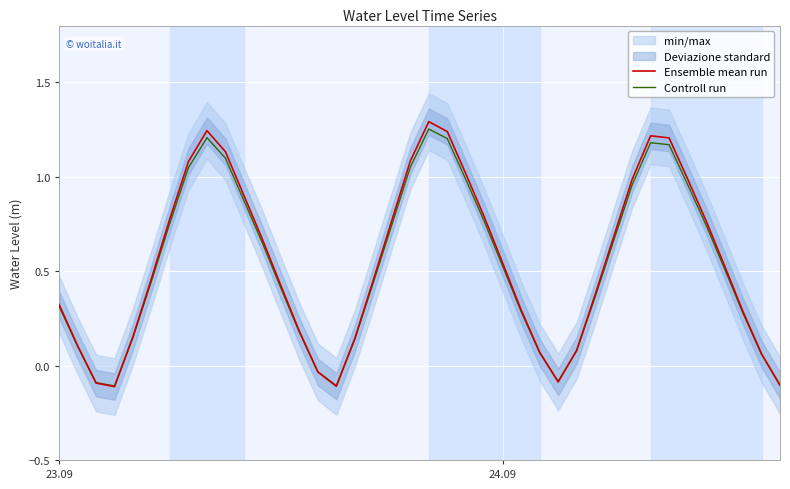

Where does the Ensemble mean run series first go above 0?

23.09